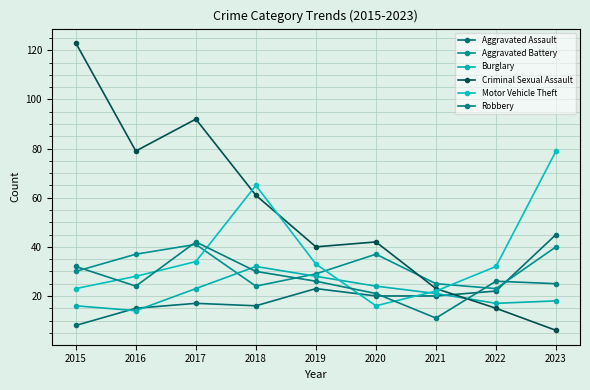

Which category has the lowest value in the Motor Vehicle Theft series?

2020